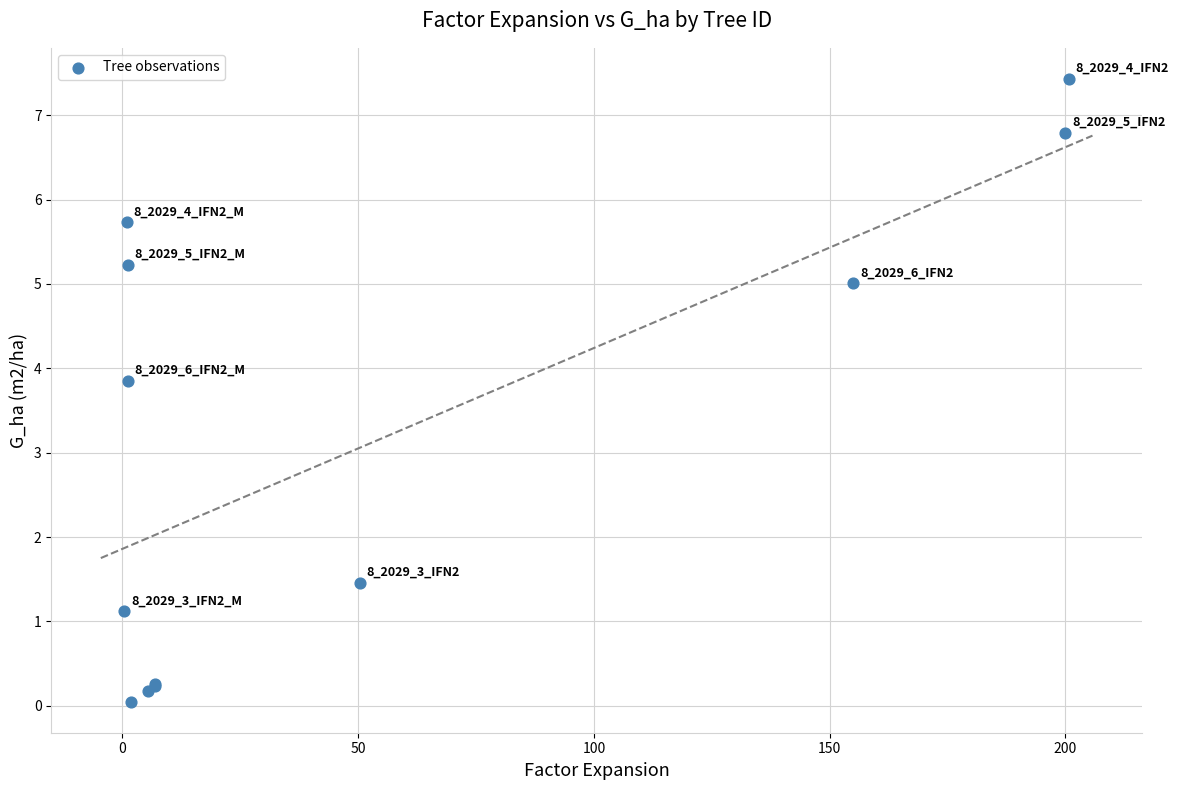

What Y value in the scatter plot is closest to 3?

3.9